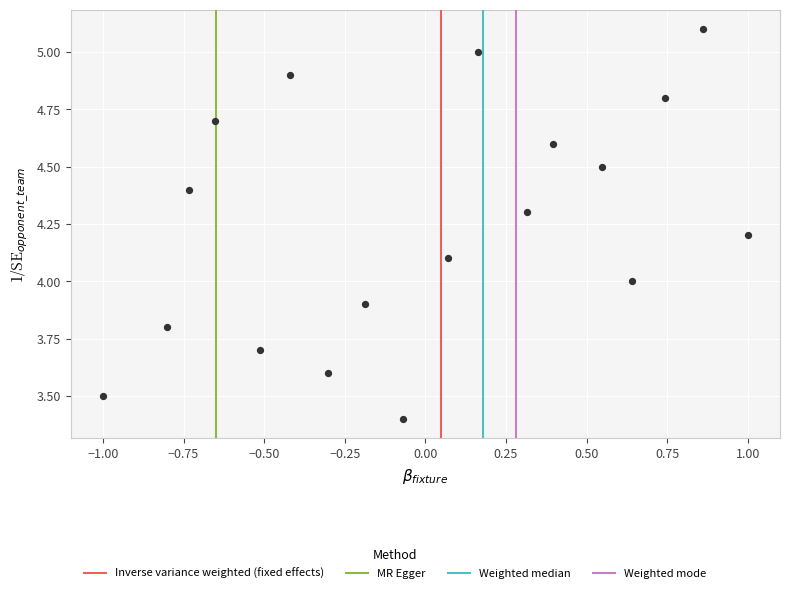

What is the range of Y values (max minus min)?

1.7